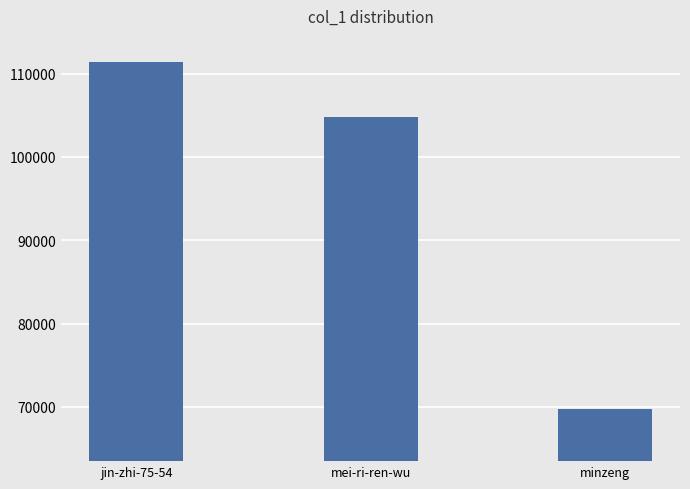

List the labels in order of value, largest first.

jin-zhi-75-54, mei-ri-ren-wu, minzeng